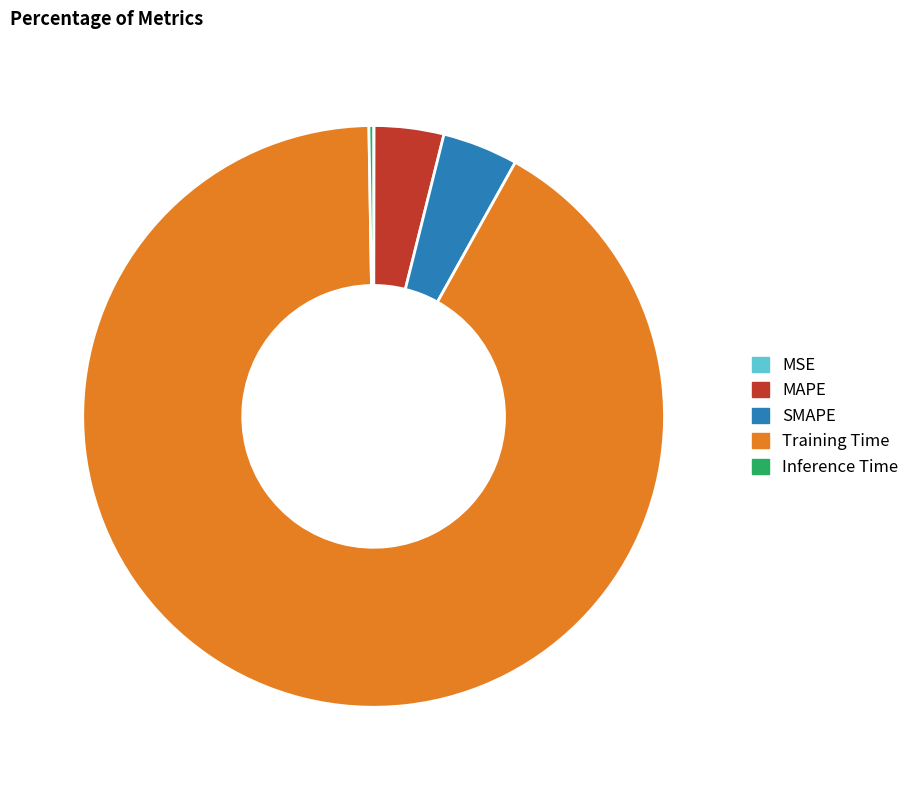

Which category accounts for the majority?

Training Time